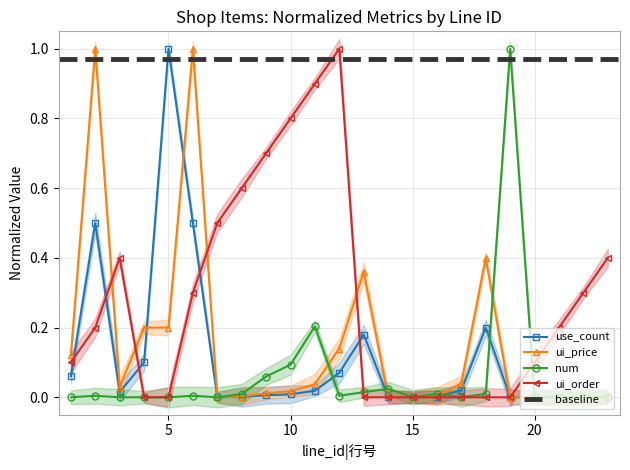

Which series has the largest range (max minus min)?

use_count